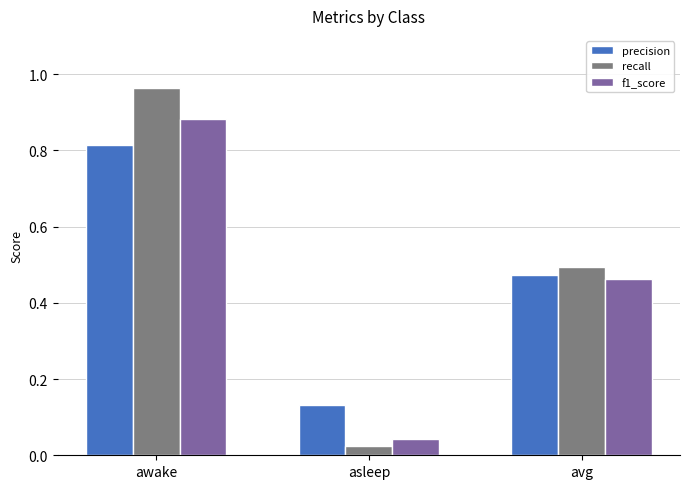

True or false: precision has a value of 0.3 at awake.

False